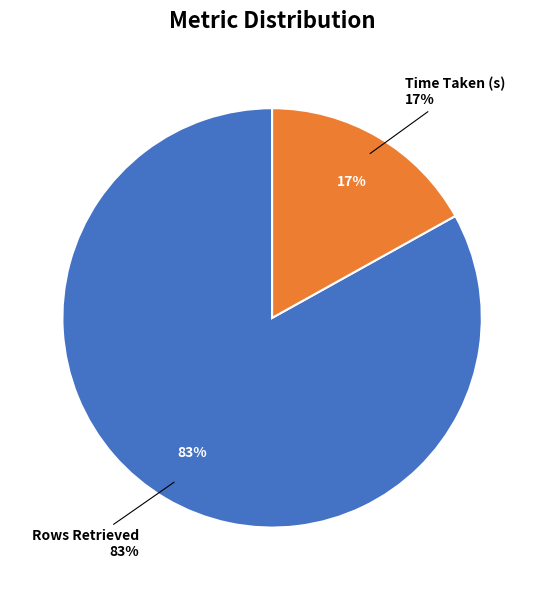

Count the number of slices in the pie.

2